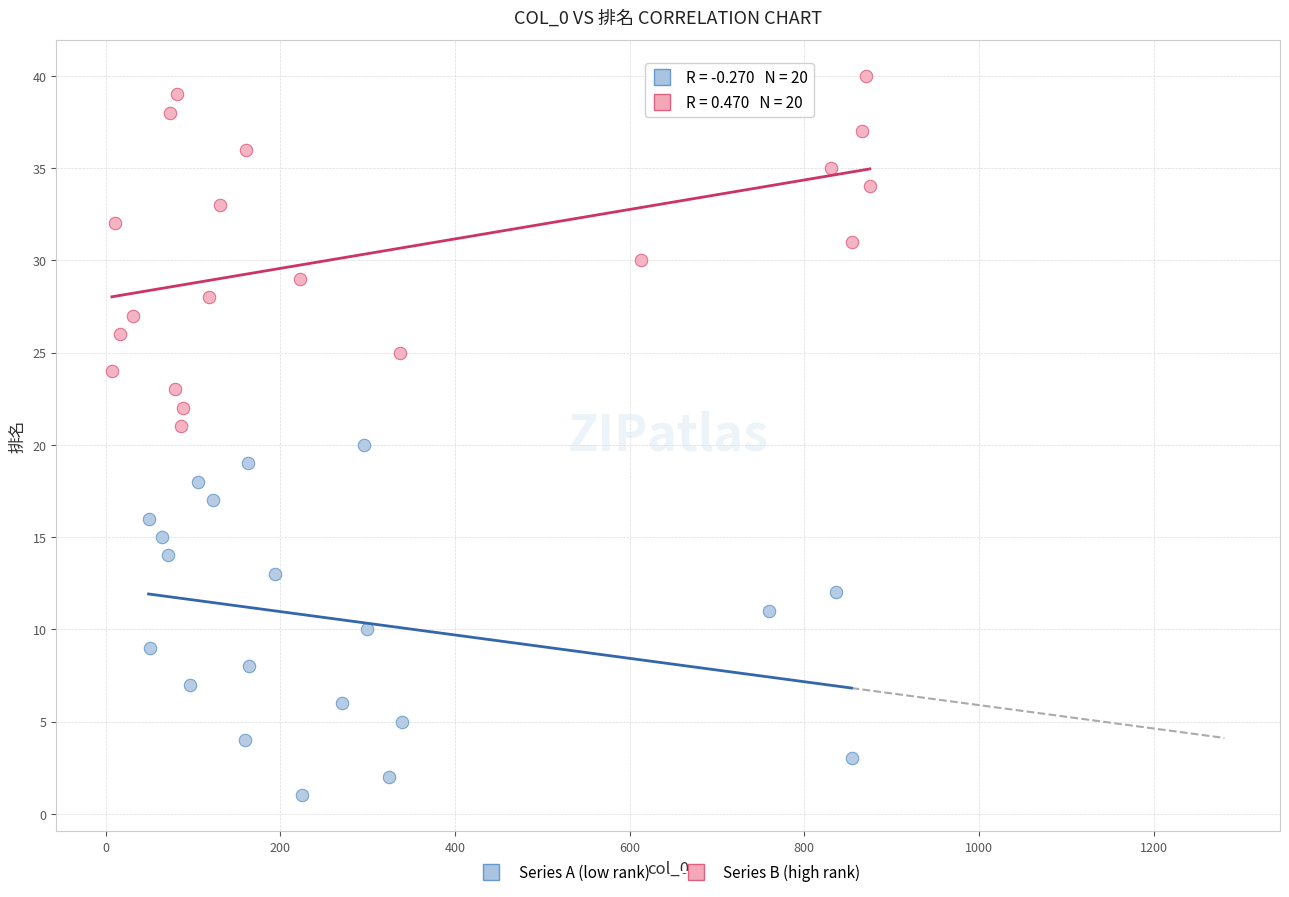

Which series contains the highest Y value?

Series B (high rank)